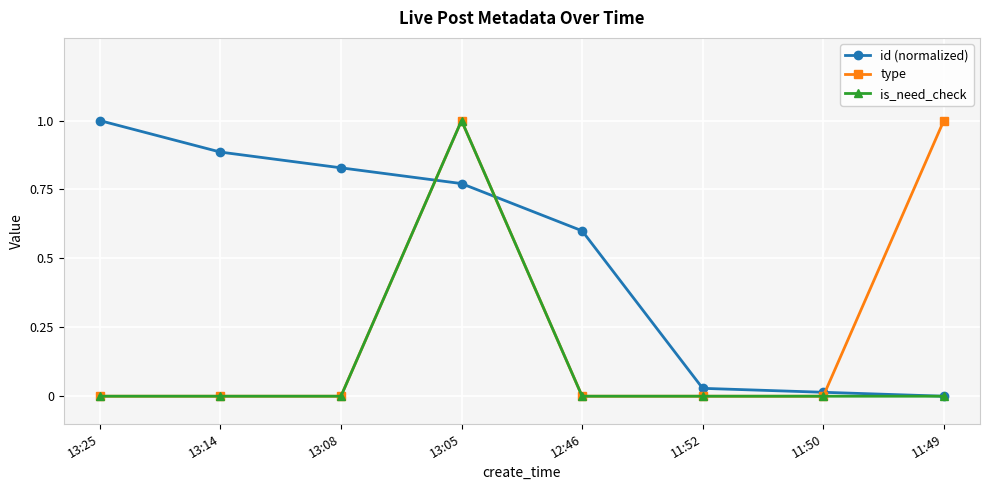

Which series changed the most between 13:14 and 11:50?

id (normalized)